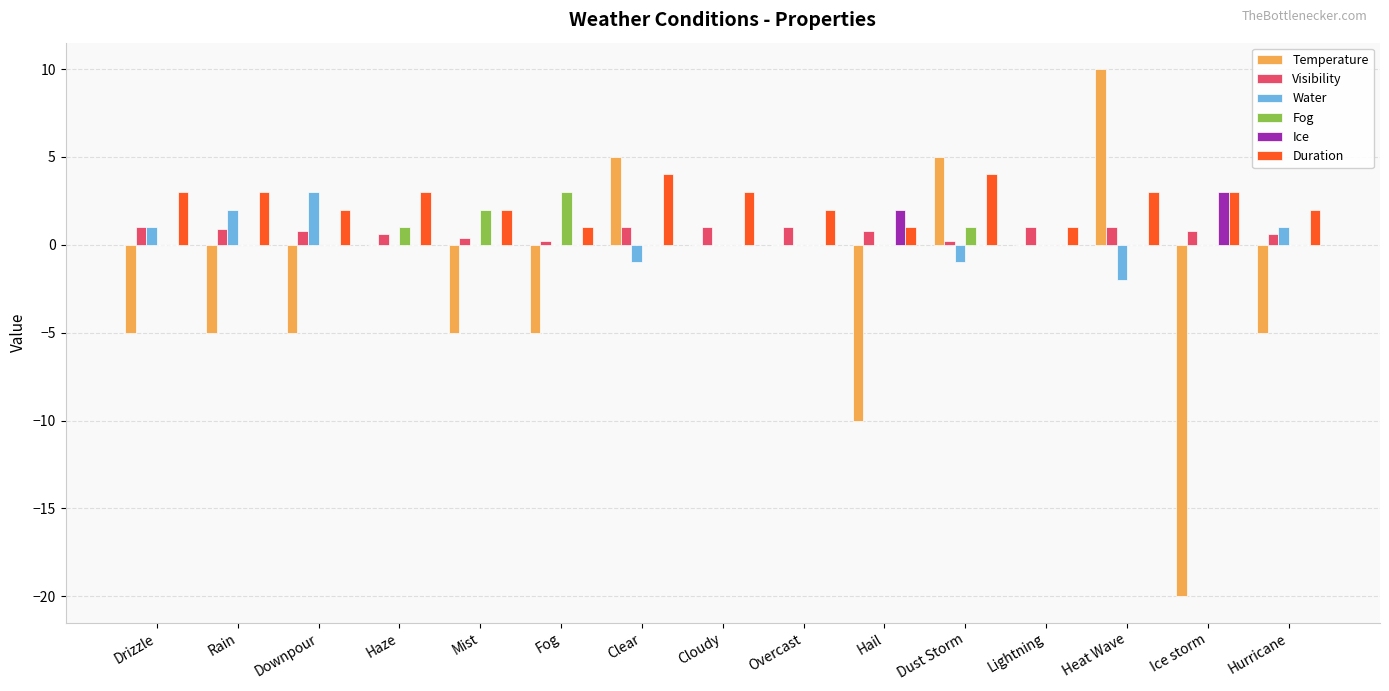

What value does the Visibility series have at Downpour?

0.8